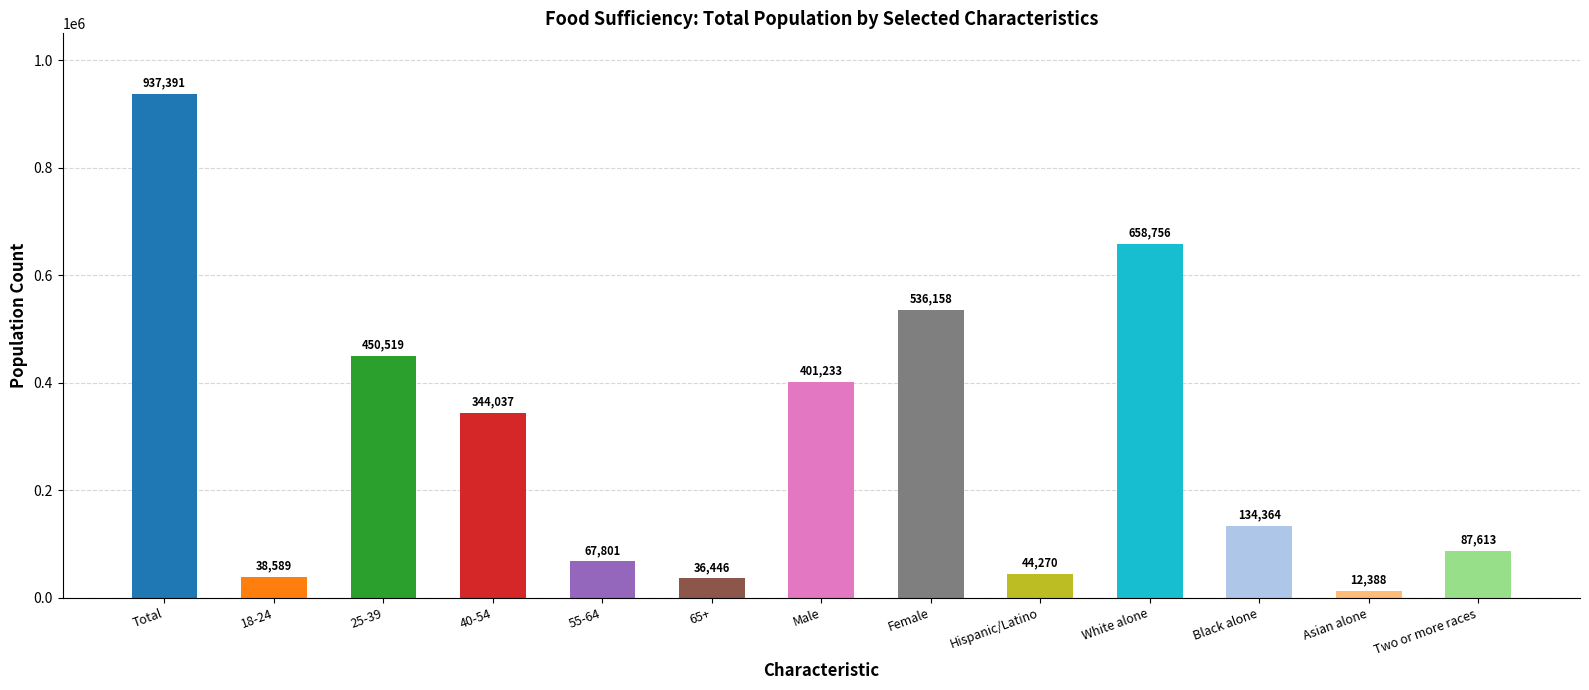

What is the change in value from 18-24 to 55-64?

+29212